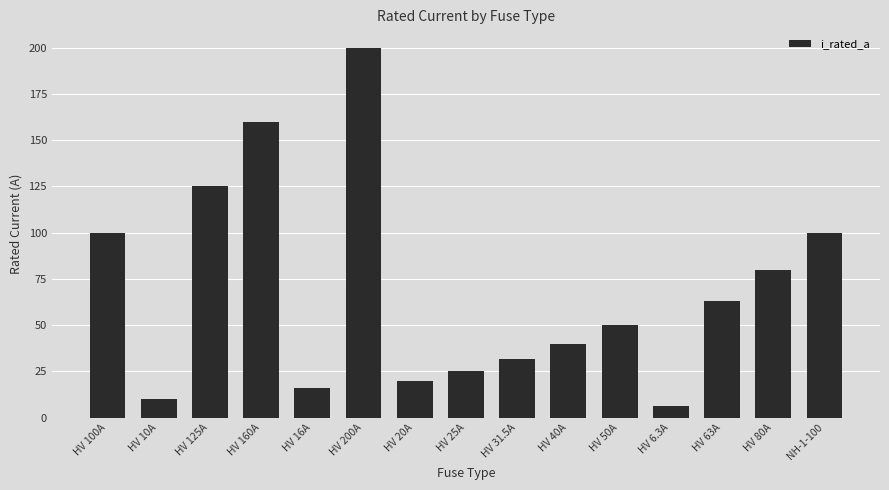

True or false: the data shows 40.0 at HV 40A.

True